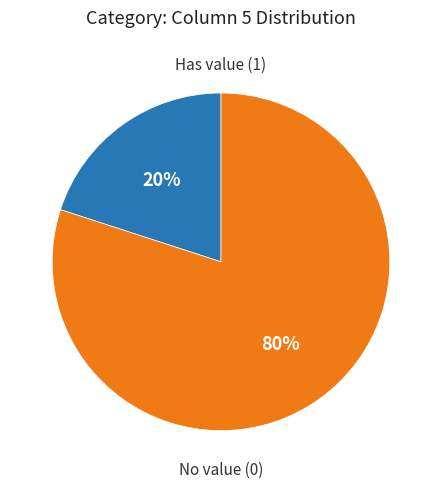

Do No value (0) and Has value (1) together represent more than half of the pie?

Yes